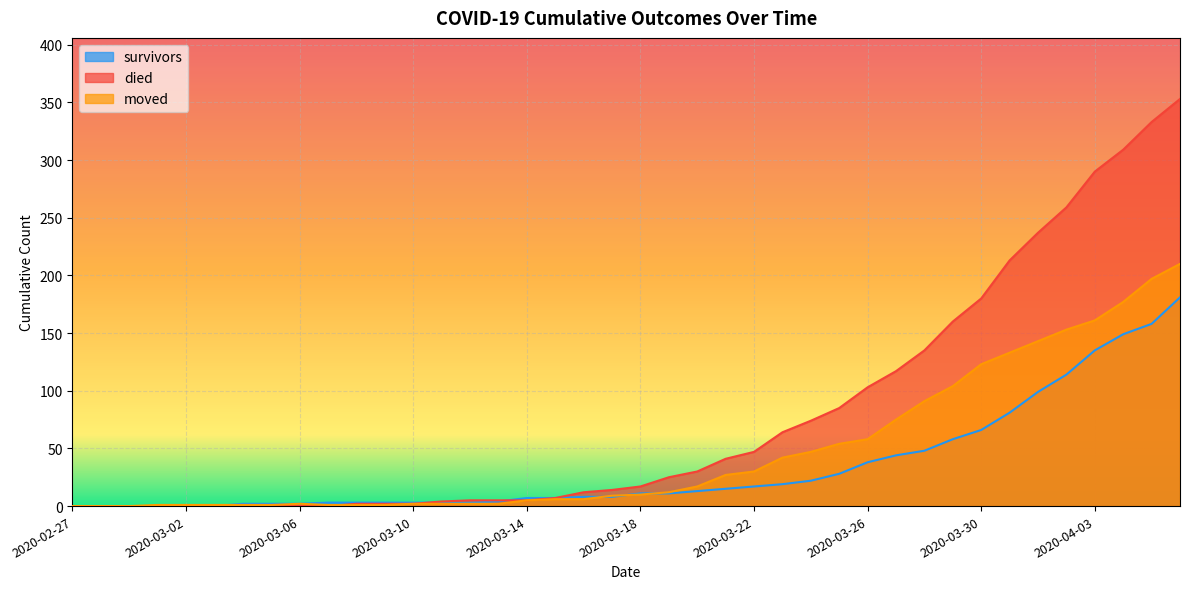

At which label is survivors closest to 90?

2020-03-31